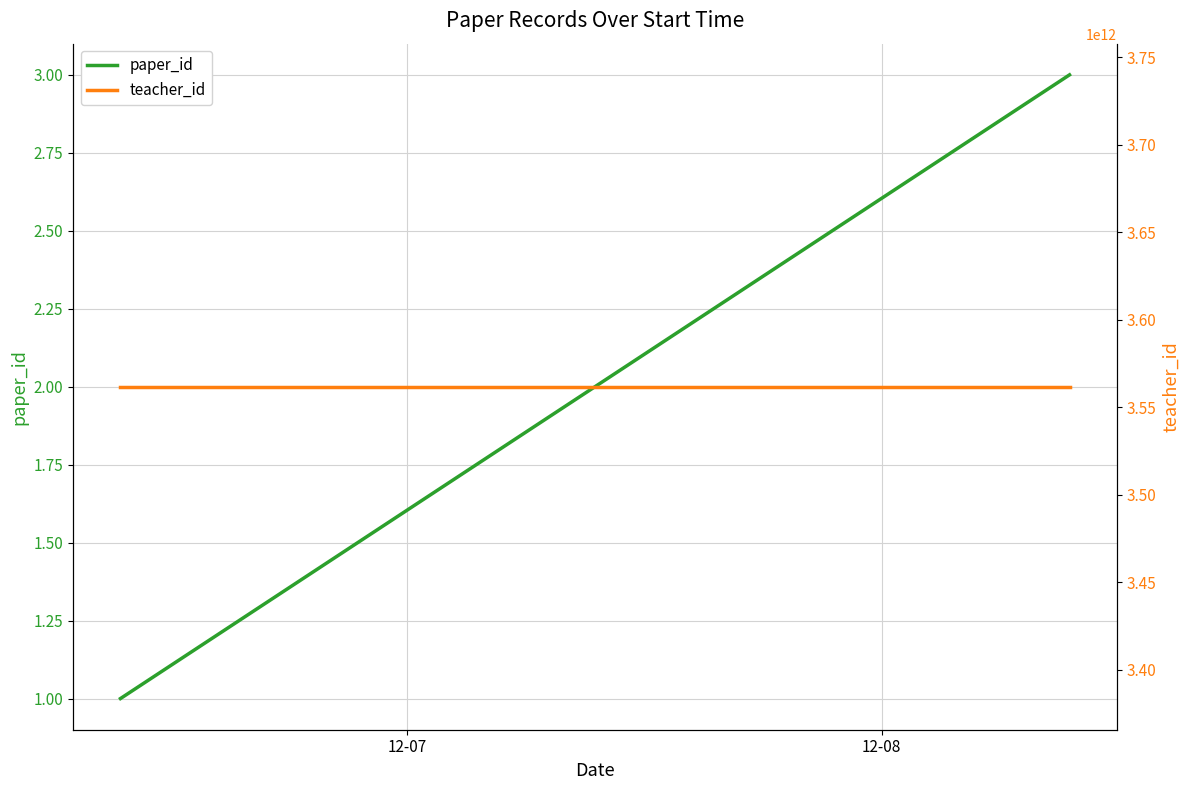

How many paper_id values are between 1 and 3?

3